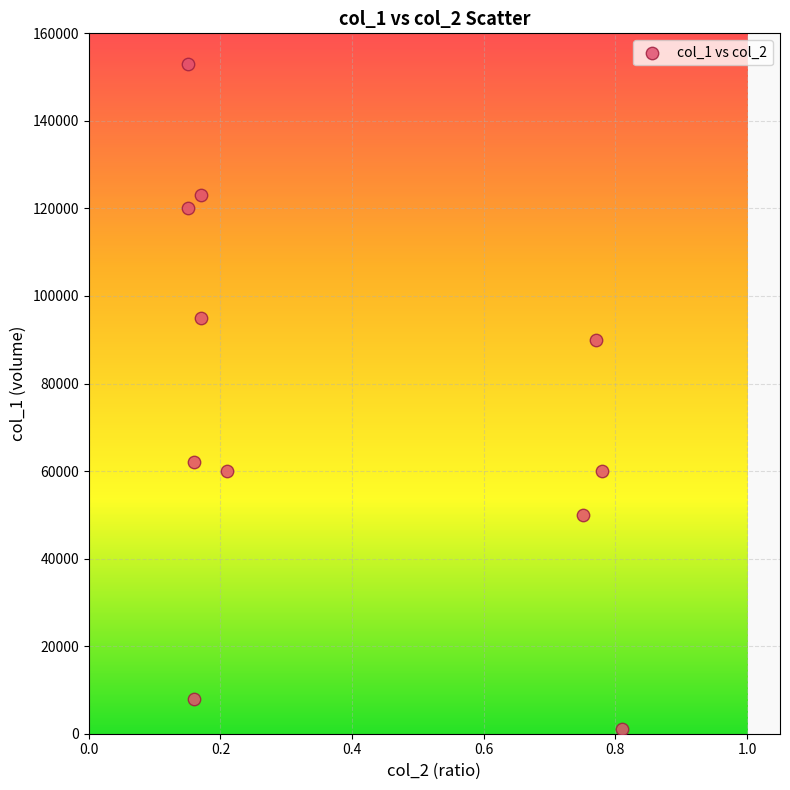

What is the range of Y values (max minus min)?

152000